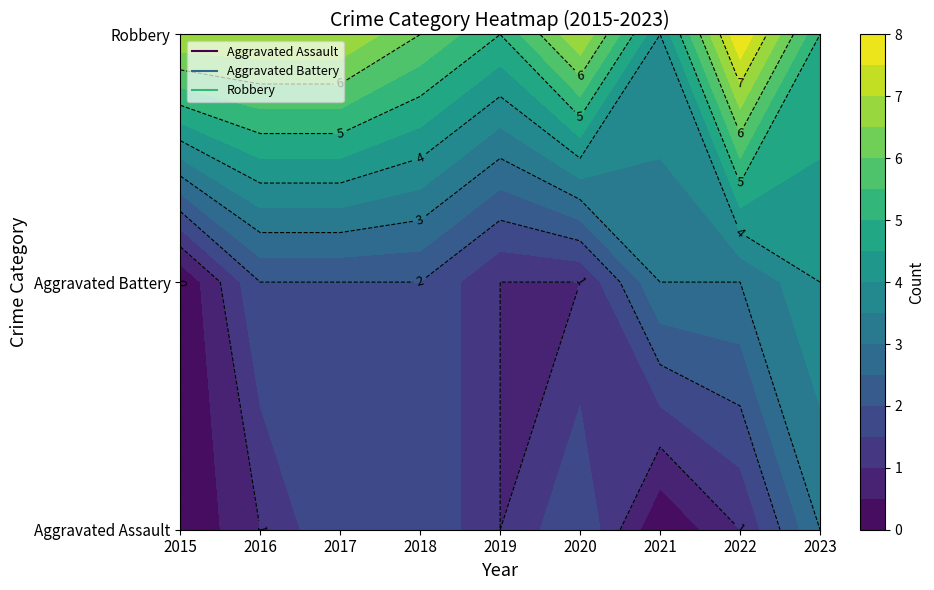

Reading left to right, list all the values displayed in this chart.

Aggravated Assault: 0	1	2	2	1	2	0	1	3
Aggravated Battery: 0	2	2	2	1	1	3	3	4
Robbery: 7	7	7	6	5	7	4	8	5